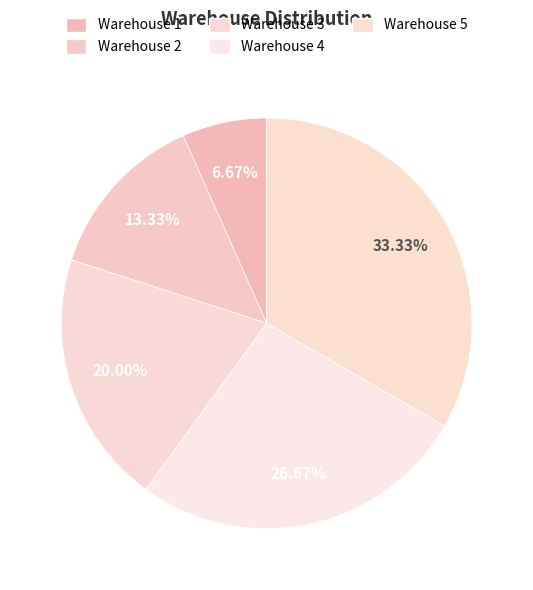

Is it true that Warehouse 5 is 33% of the pie?

True